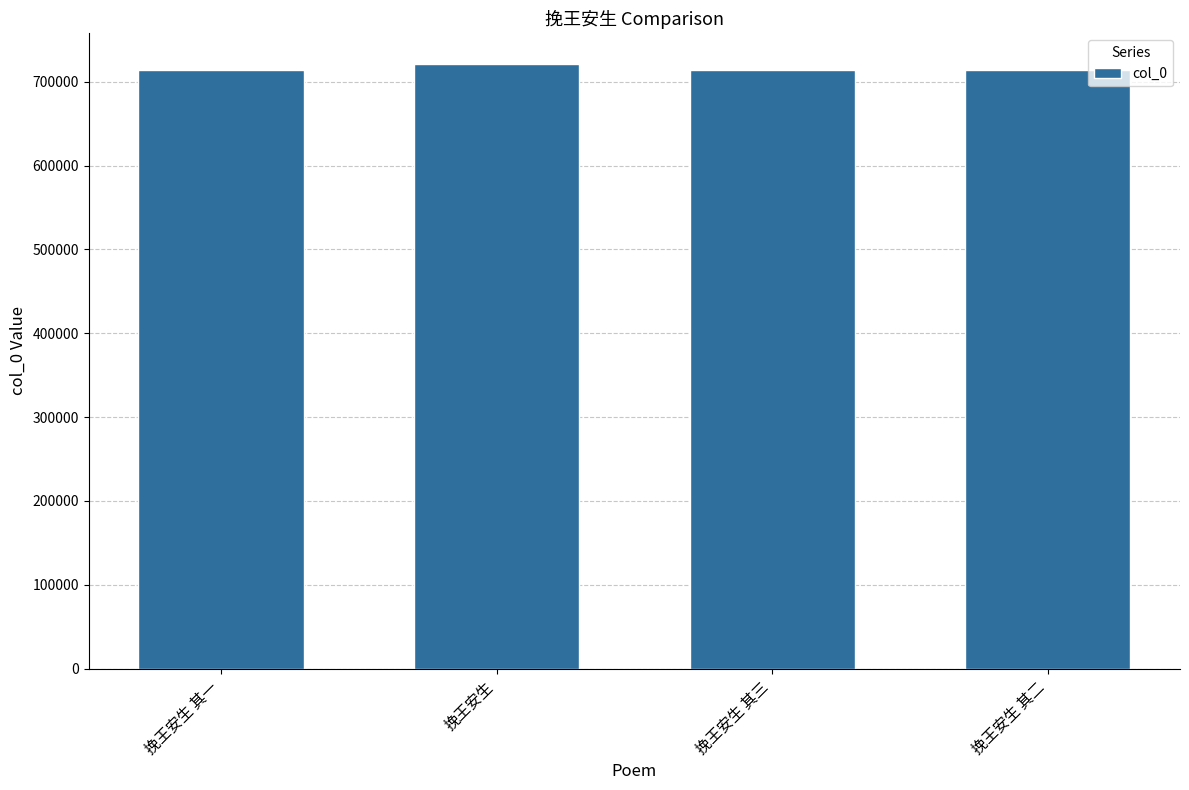

What is the sum of the values at 挽王安生 and 挽王安生 其一?

1435781